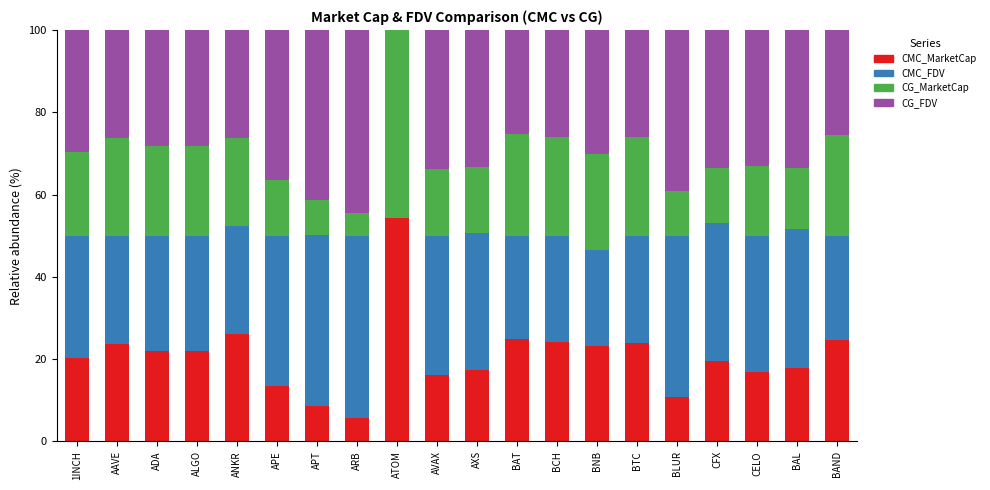

What is the highest value of the CMC_MarketCap series?

54.2